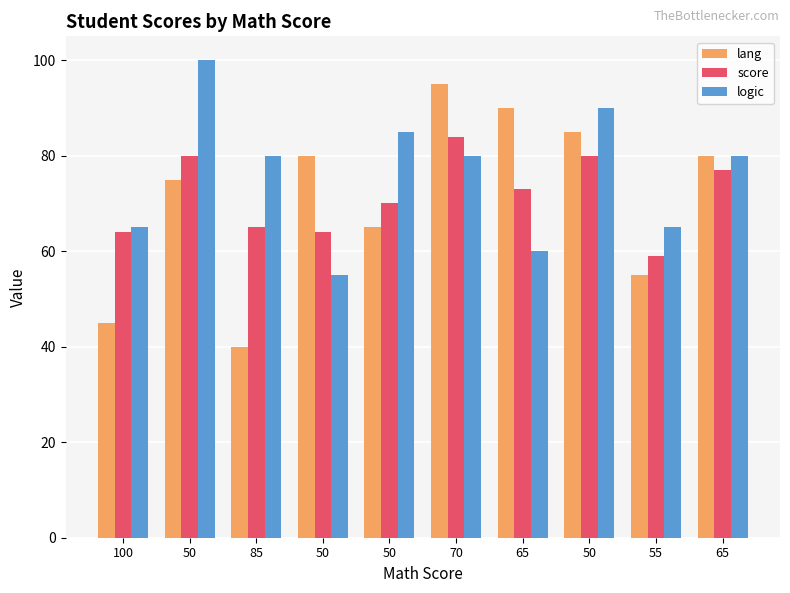

Where does the score series first go above 73?

50